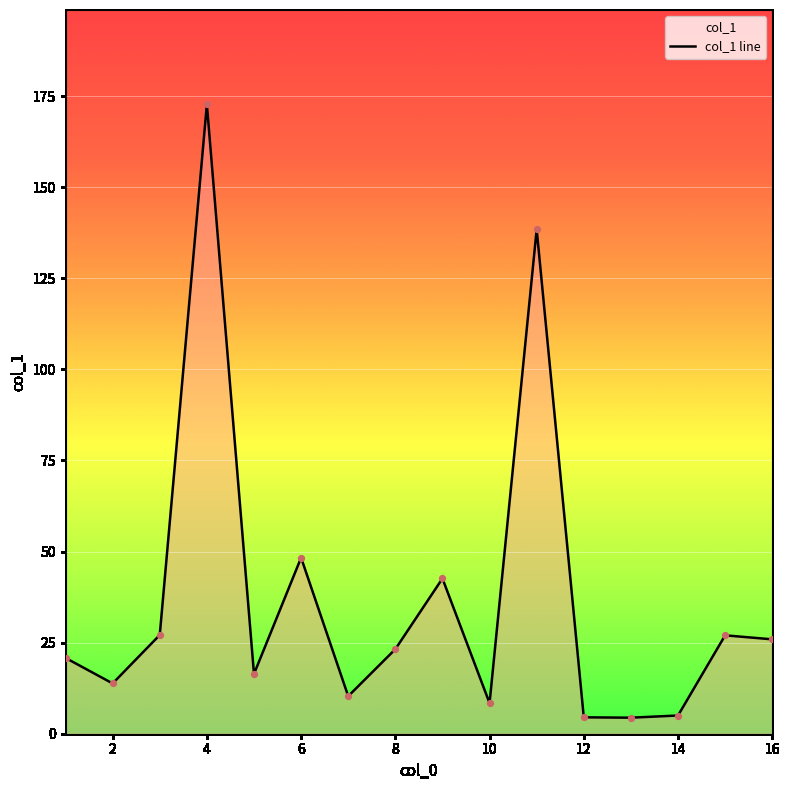

Approximately how many times larger is the value at 2 compared to 14?

2.8